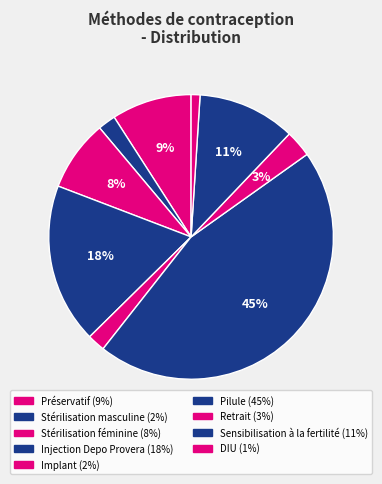

Rank the categories by value from lowest to highest.

DIU, Stérilisation masculine, Implant, Retrait, Stérilisation féminine, Préservatif, Sensibilisation à la fertilité, Injection Depo Provera, Pilule